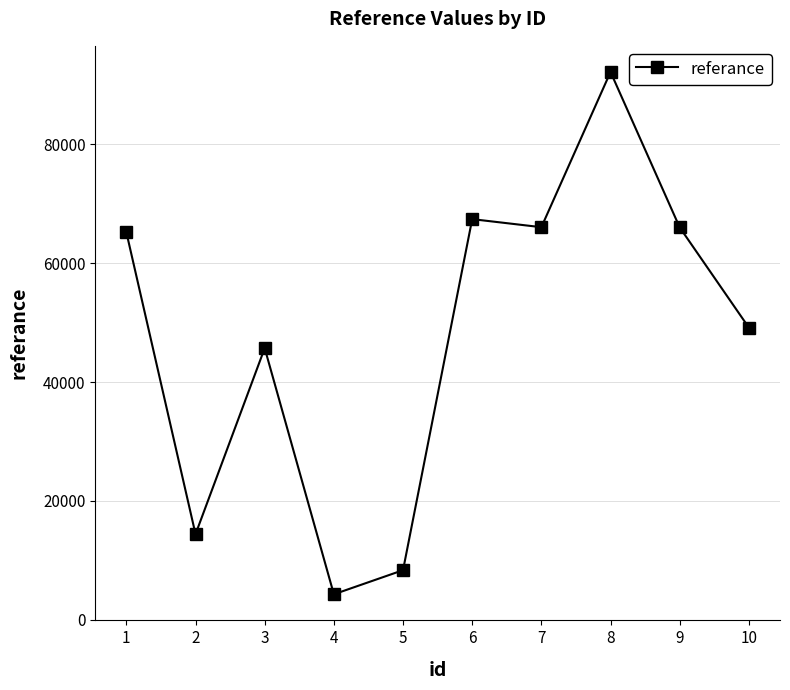

What is the value of the 6th point from the left?

67391